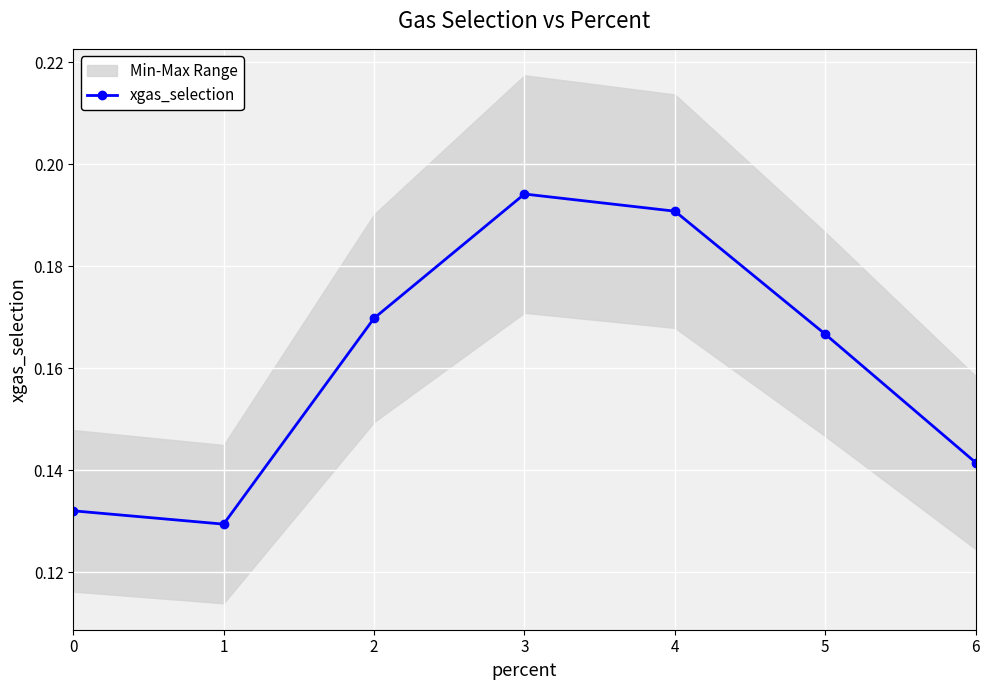

At which category does the data reach its first local valley?

1